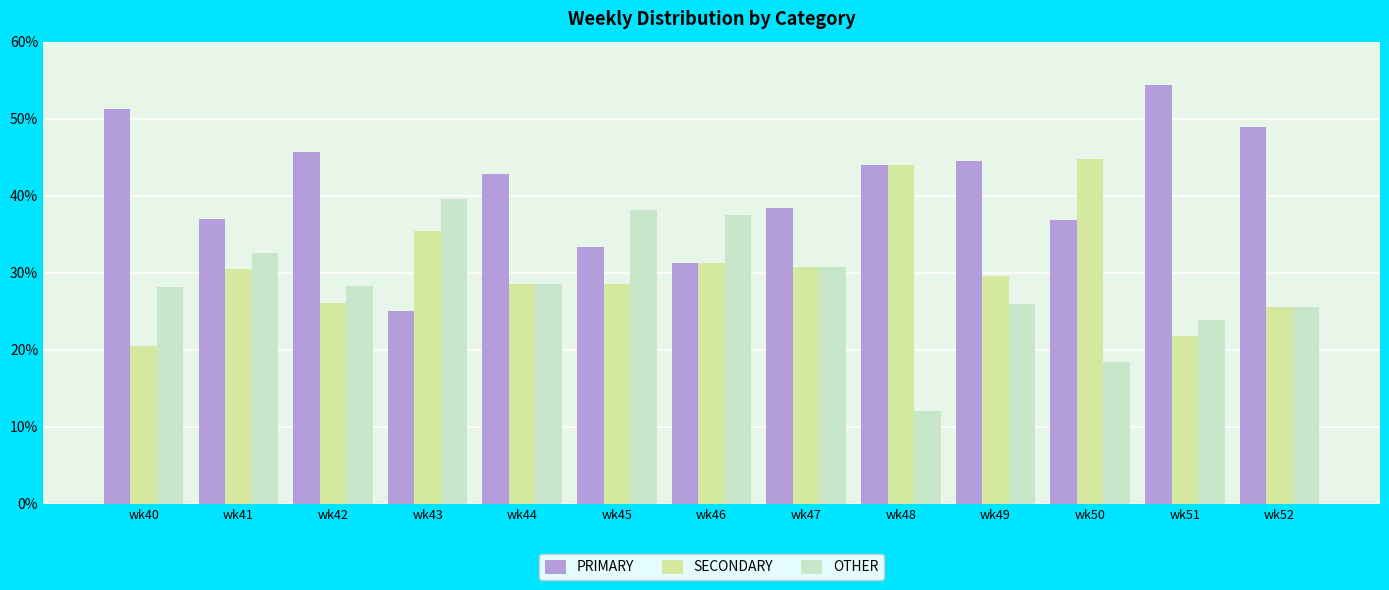

At how many categories does at least one series exceed 31?

13